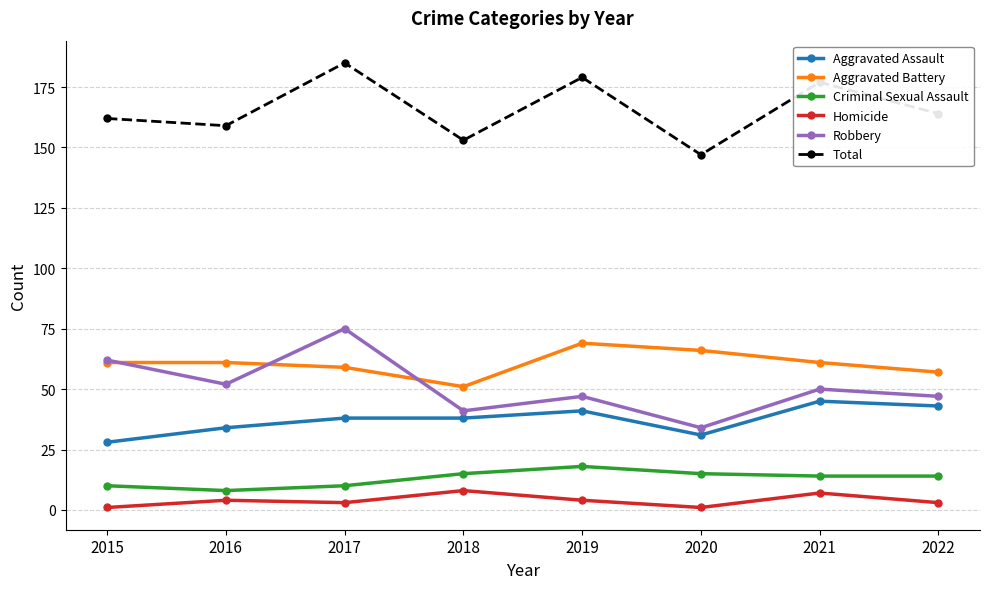

Is this an area chart (filled region under the line)?

No